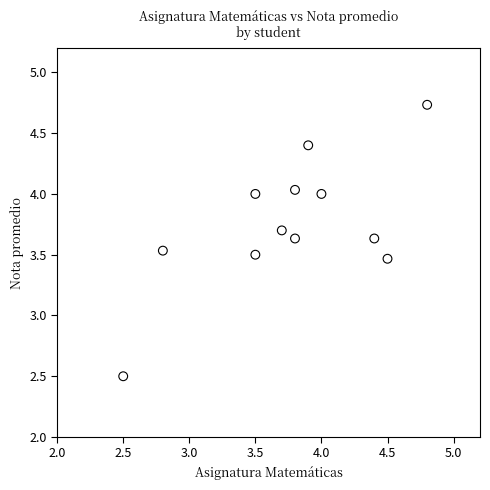

What is the range of X values (max minus min)?

2.3